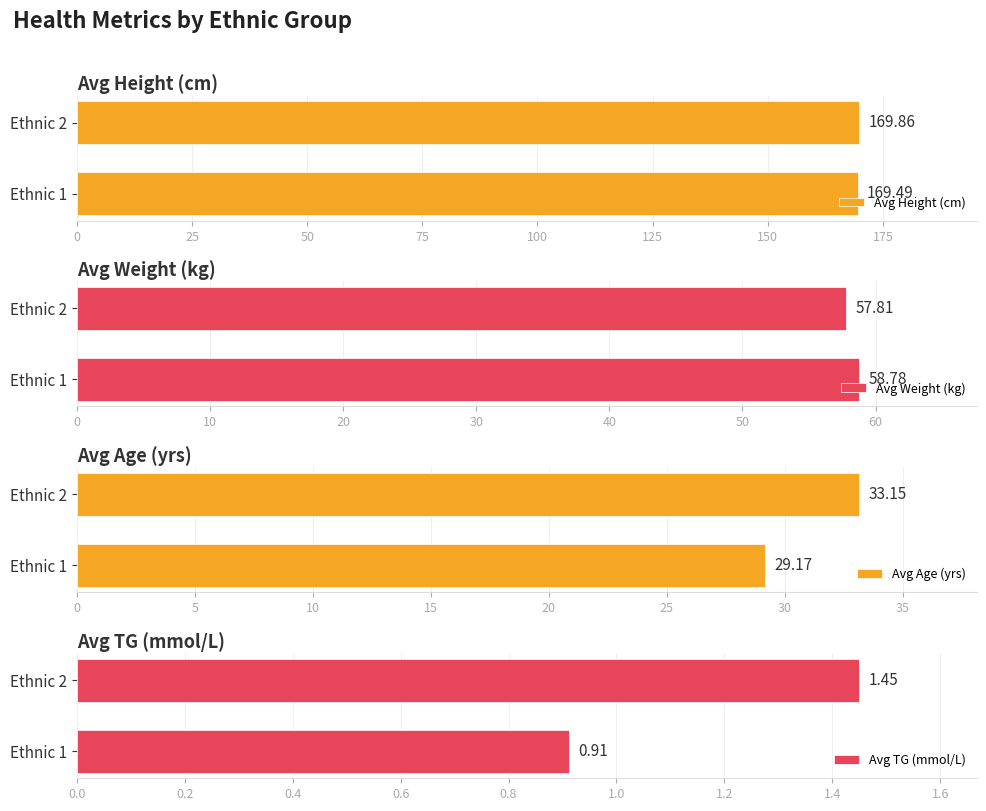

Count the number of data series in this chart.

4